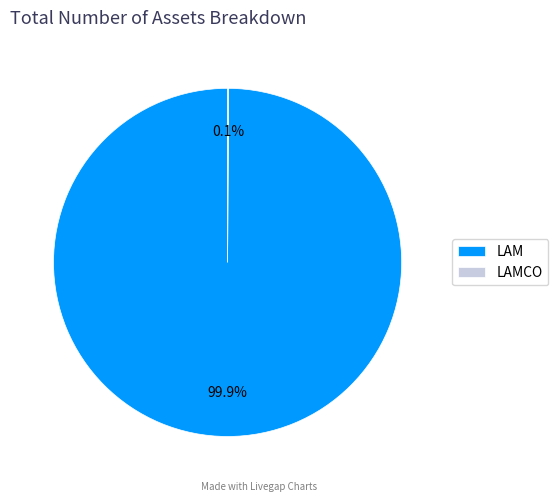

How much of the chart is everything except LAM?

0.1%